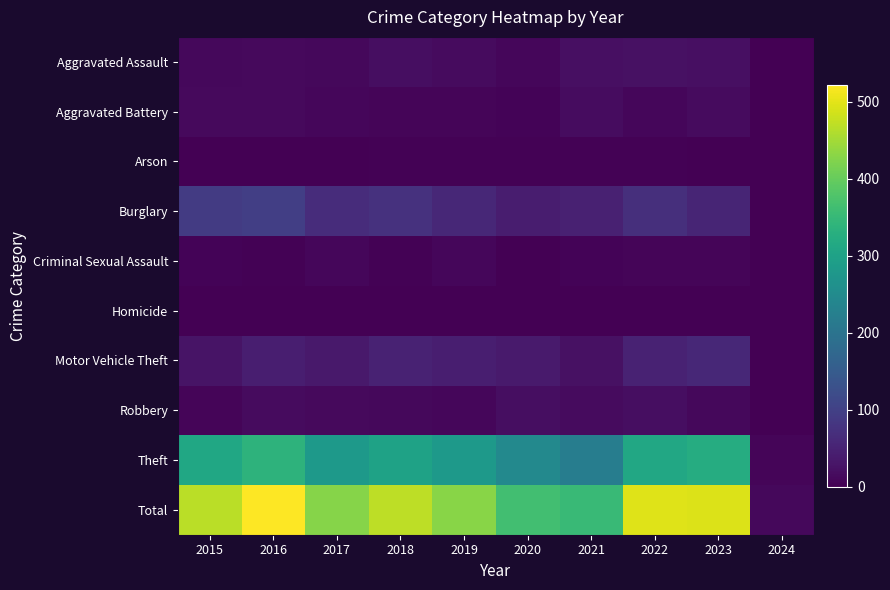

Reading right to left, list all the values displayed in this chart.

Aggravated Assault: 2024=0	2023=22	2022=23	2021=21	2020=9	2019=16	2018=19	2017=12	2016=13	2015=12
Aggravated Battery: 2024=1	2023=16	2022=9	2021=17	2020=6	2019=8	2018=8	2017=9	2016=13	2015=13
Arson: 2024=0	2023=2	2022=4	2021=4	2020=3	2019=4	2018=4	2017=1	2016=0	2015=1
Burglary: 2024=0	2023=54	2022=70	2021=47	2020=42	2019=58	2018=75	2017=67	2016=96	2015=90
Criminal Sexual Assault: 2024=0	2023=8	2022=8	2021=5	2020=2	2019=10	2018=4	2017=9	2016=3	2015=6
Homicide: 2024=0	2023=0	2022=0	2021=0	2020=1	2019=0	2018=0	2017=1	2016=1	2015=0
Motor Vehicle Theft: 2024=2	2023=58	2022=50	2021=23	2020=37	2019=43	2018=50	2017=36	2016=44	2015=27
Robbery: 2024=0	2023=12	2022=19	2021=16	2020=19	2019=9	2018=11	2017=13	2016=15	2015=8
Theft: 2024=8	2023=323	2022=314	2021=221	2020=245	2019=281	2018=300	2017=280	2016=337	2015=311
Total: 2024=11	2023=495	2022=497	2021=354	2020=364	2019=429	2018=471	2017=428	2016=522	2015=468